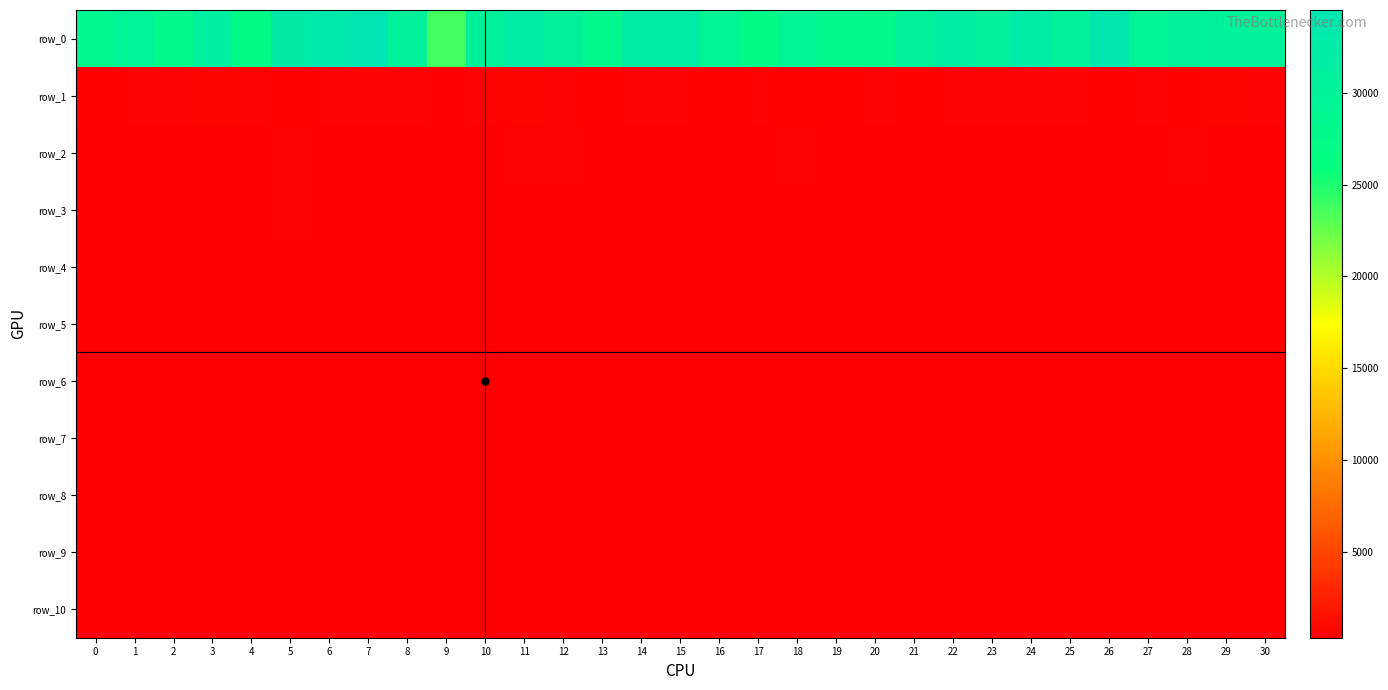

What is the sum of all row_5 values?

12534.0